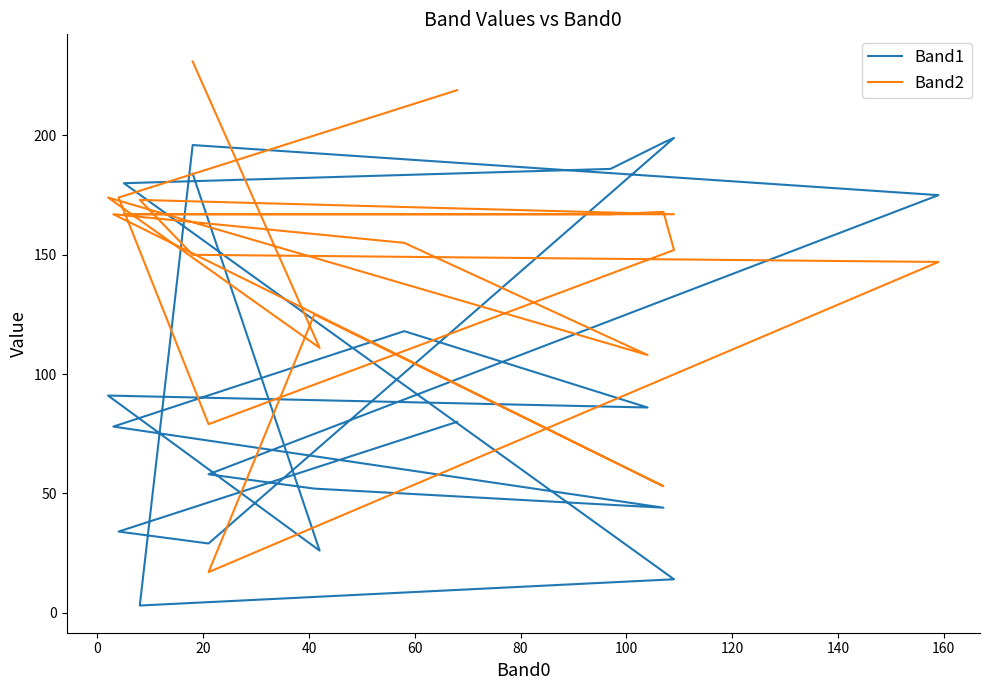

In Band1, how many points are lower than both neighbors (excluding endpoints)?

5